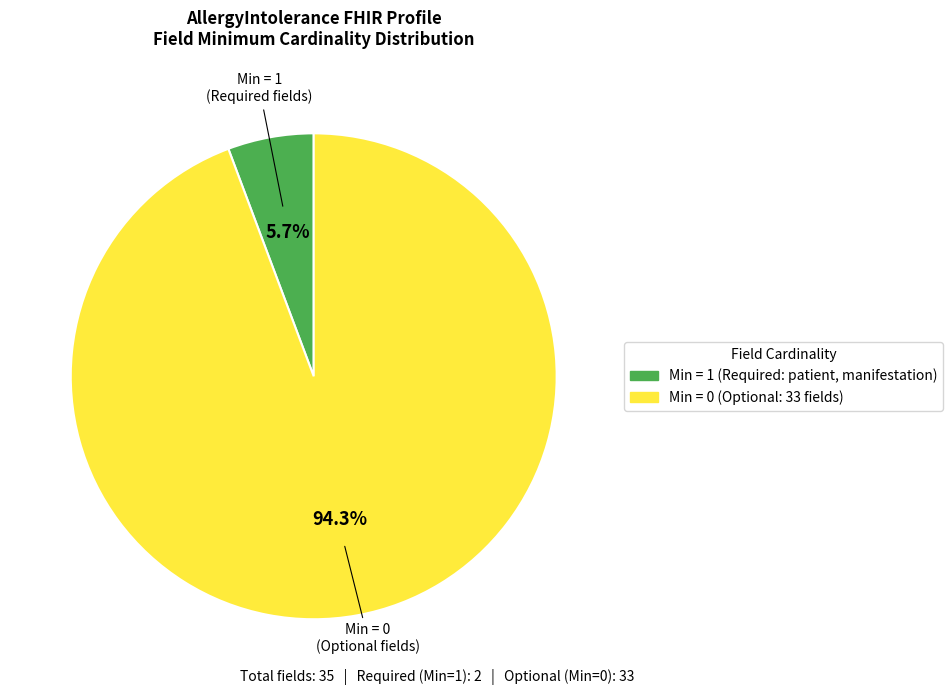

Count the number of slices in the pie.

2